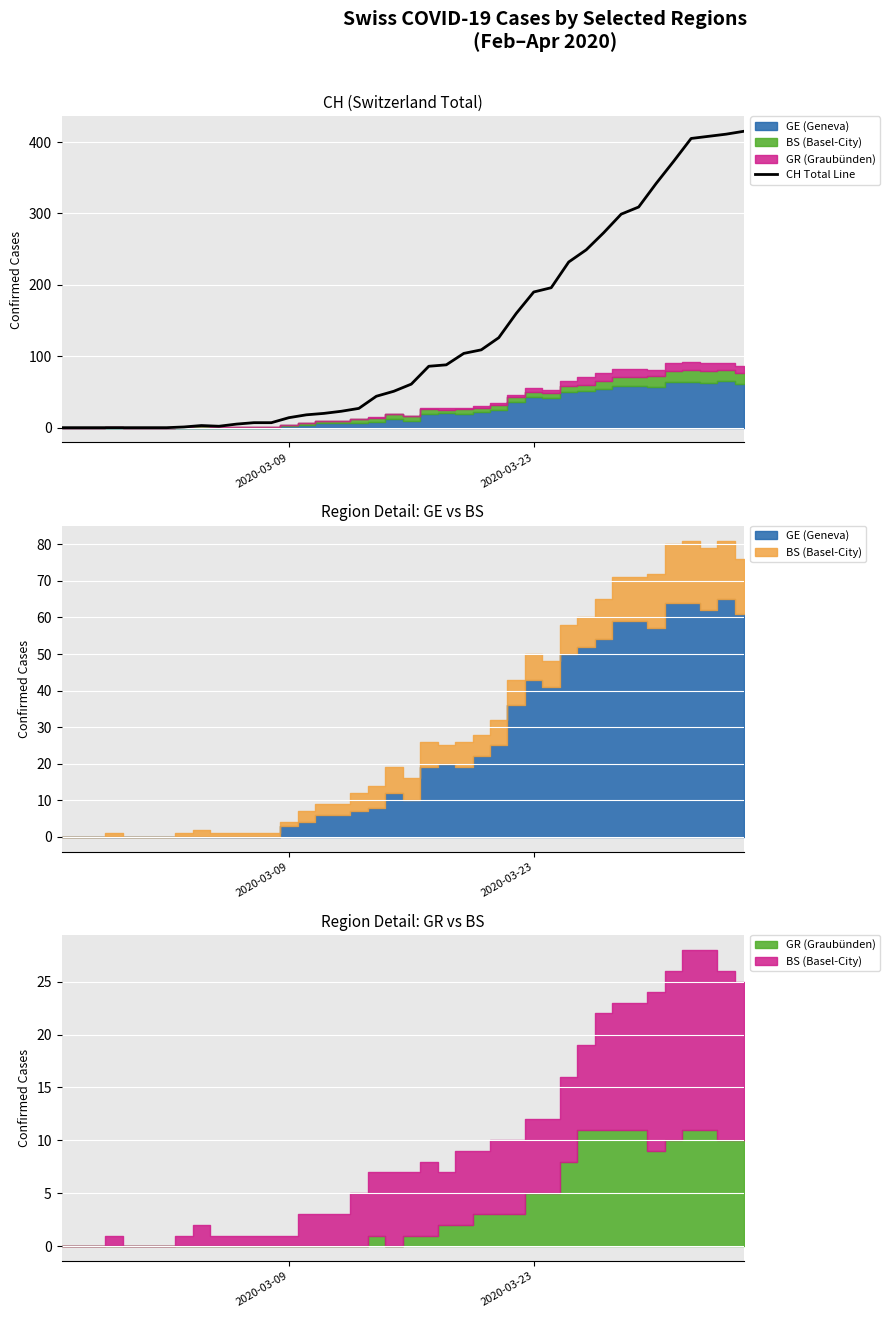

True or false: there are more than 0 points higher than both neighbors.

True